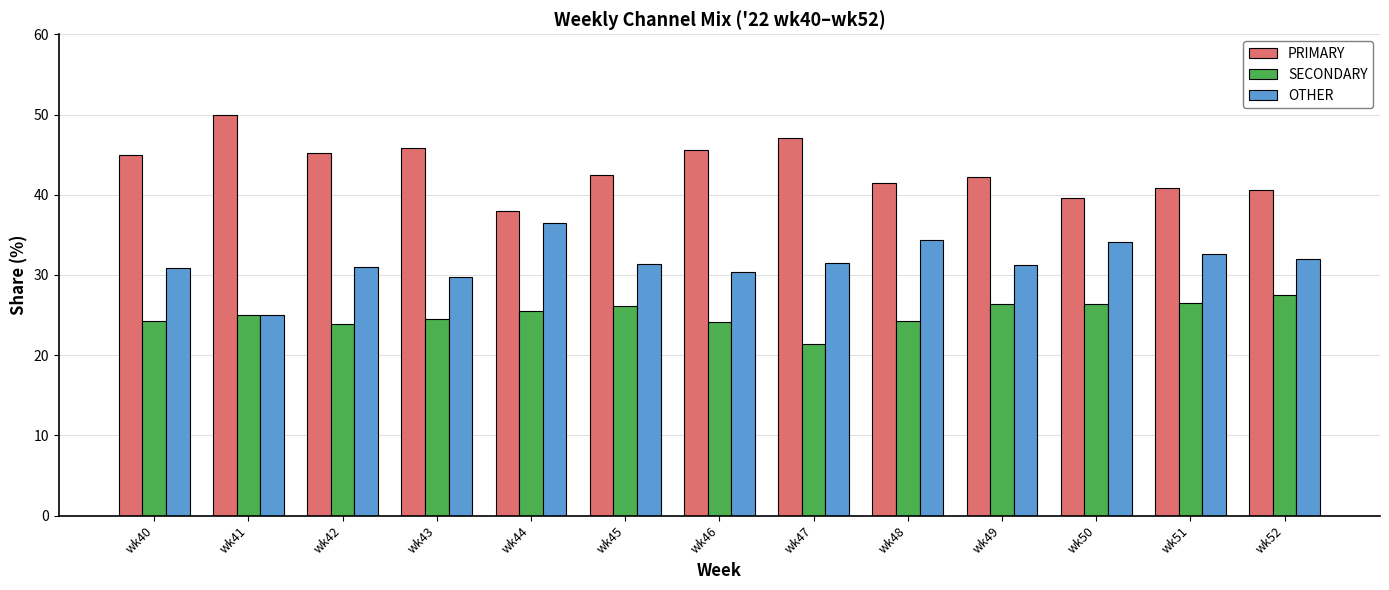

Rank the series by their average value, from highest to lowest.

PRIMARY, OTHER, SECONDARY